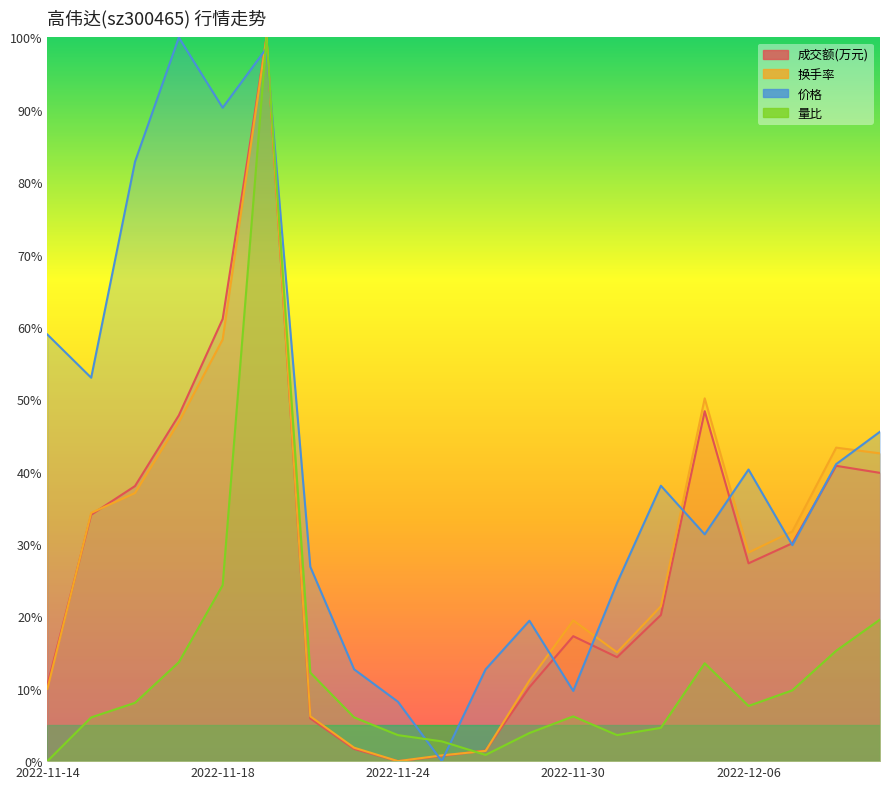

At which category is the sum across all series the highest?

2022-11-21